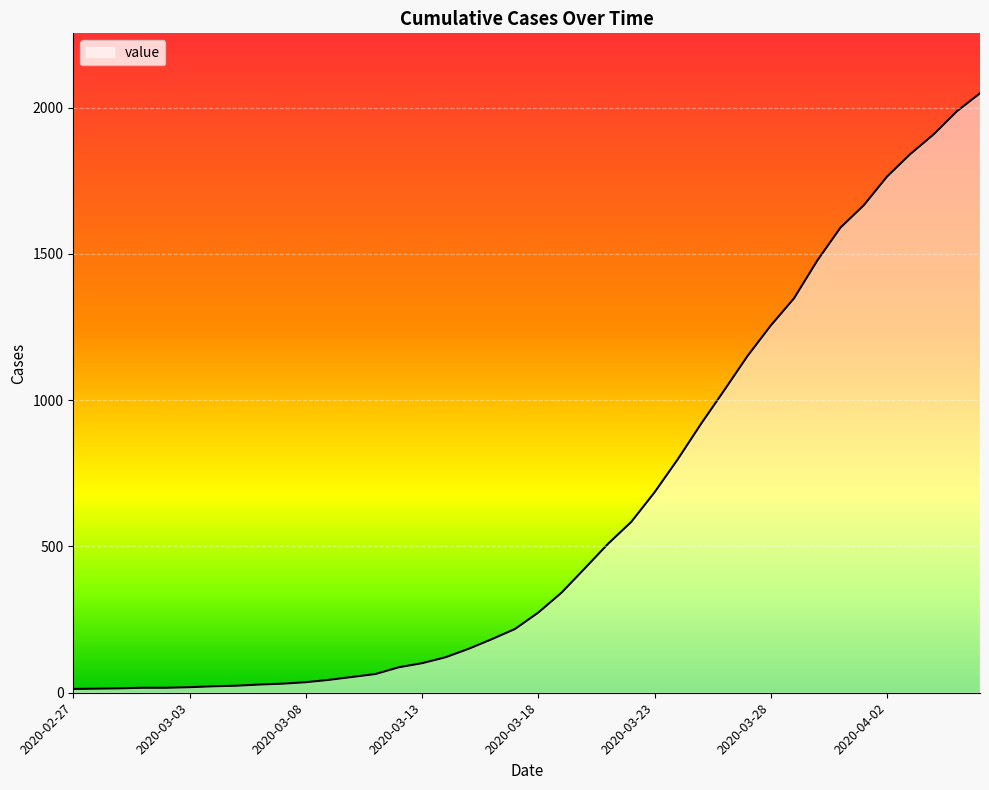

What is the difference between the second highest and minimum values?

1974